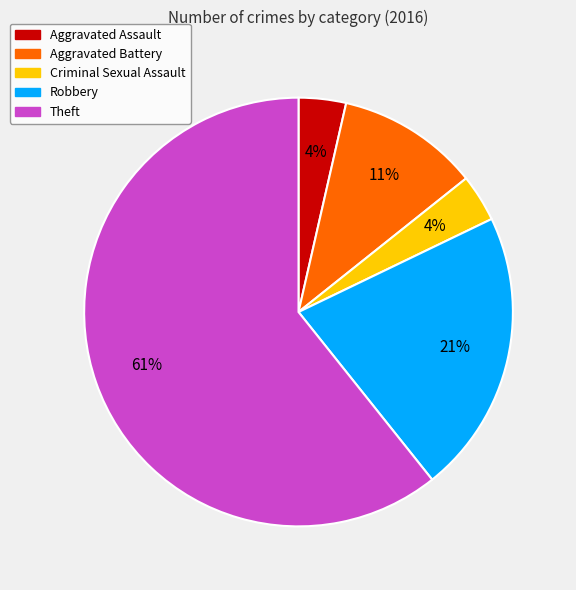

To the nearest percent, what portion does Aggravated Battery represent?

11%